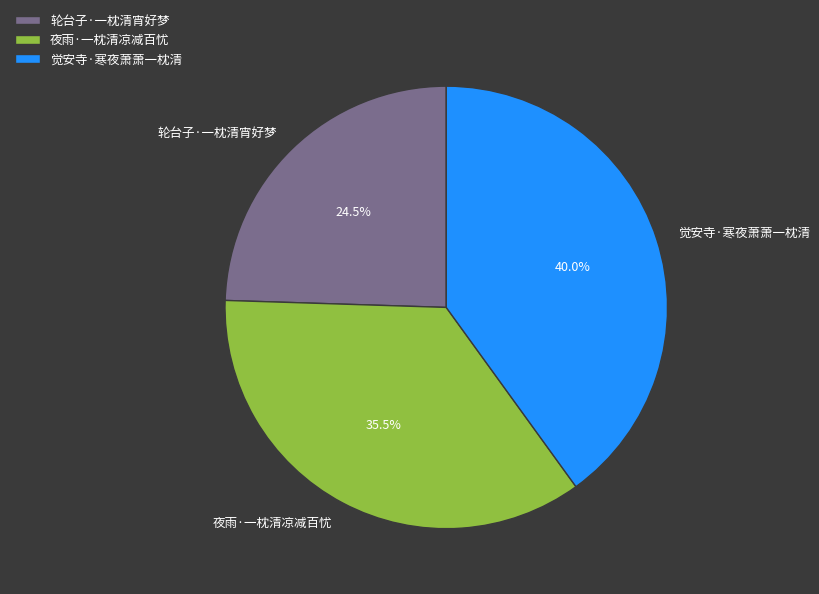

Is it true that 觉安寺·寒夜萧萧一枕清 is 40% of the pie?

True